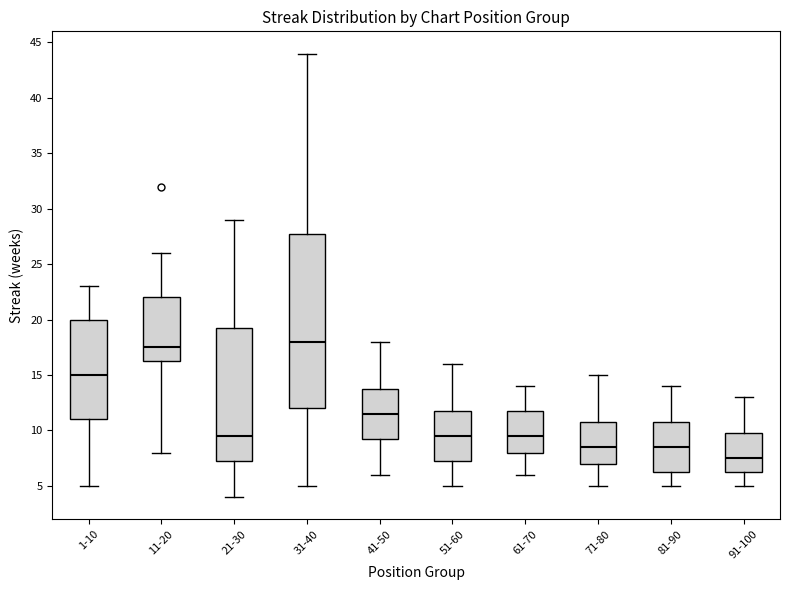

Reading left to right, read every box against the y-axis: the position of its median line, the range the box covers, and the ends of its whiskers. The values are not printed on the chart, so give them approximately, as read against the axis.

1-10: median 15.0, box 11.0 to 20.0, whiskers 5.0 to 23.0
11-20: median 17.5, box 16.5 to 22.0, whiskers 8.0 to 26.0
21-30: median 9.5, box 7.5 to 19.5, whiskers 4.0 to 29.0
31-40: median 18.0, box 12.0 to 28.0, whiskers 5.0 to 44.0
41-50: median 11.5, box 9.5 to 14.0, whiskers 6.0 to 18.0
51-60: median 9.5, box 7.5 to 12.0, whiskers 5.0 to 16.0
61-70: median 9.5, box 8.0 to 12.0, whiskers 6.0 to 14.0
71-80: median 8.5, box 7.0 to 11.0, whiskers 5.0 to 15.0
81-90: median 8.5, box 6.5 to 11.0, whiskers 5.0 to 14.0
91-100: median 7.5, box 6.5 to 10.0, whiskers 5.0 to 13.0